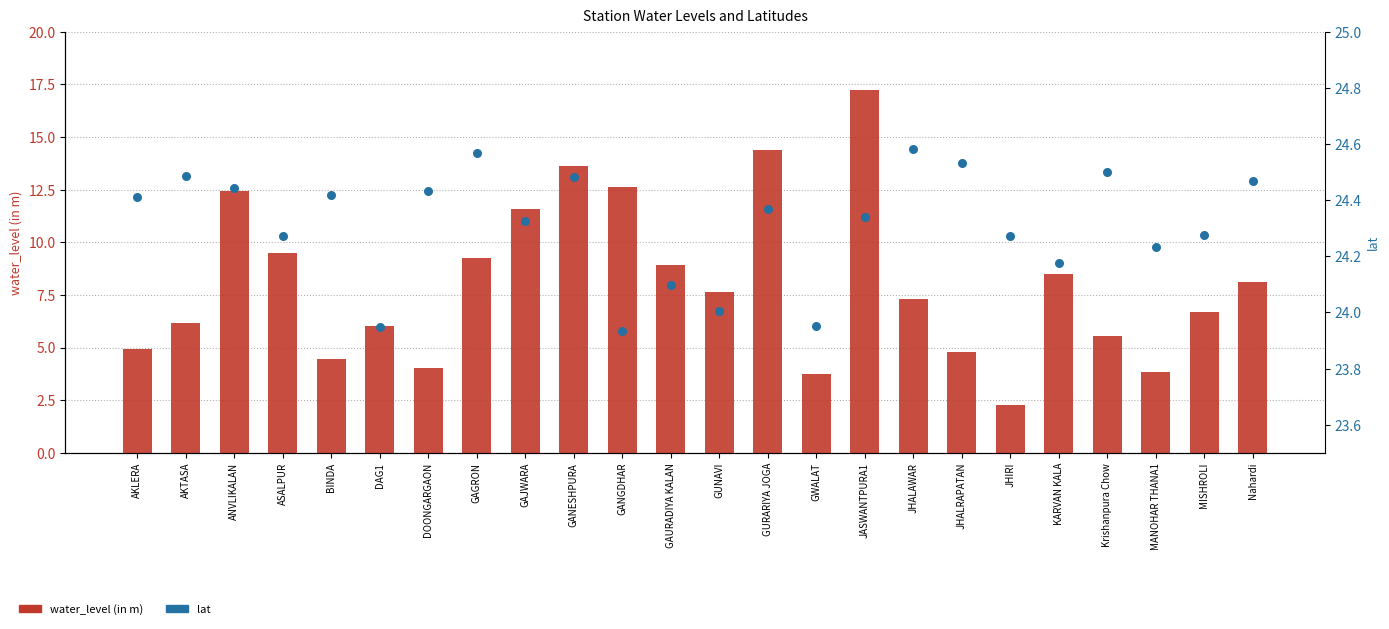

Which series has the largest Y range (max minus min)?

water_level (in m)